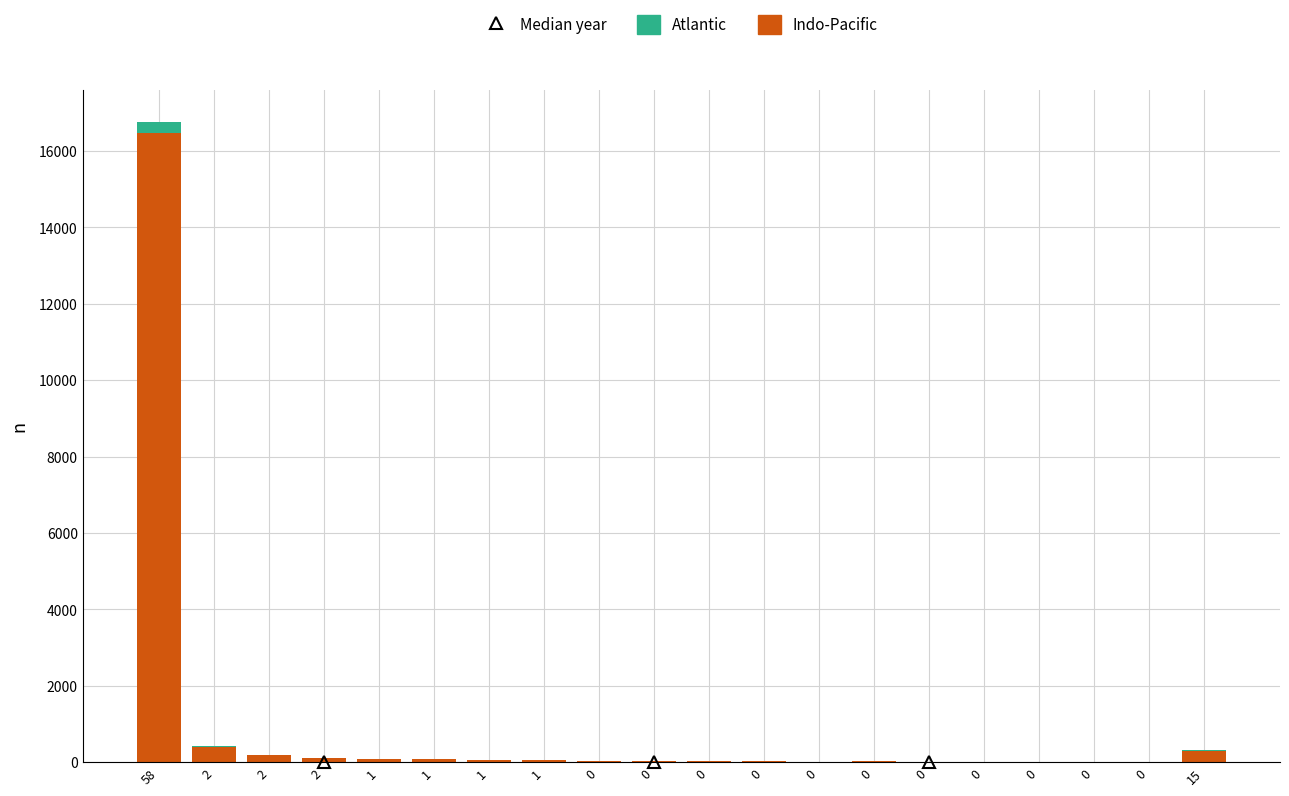

Which category has the highest value in the Indo-Pacific series?

58